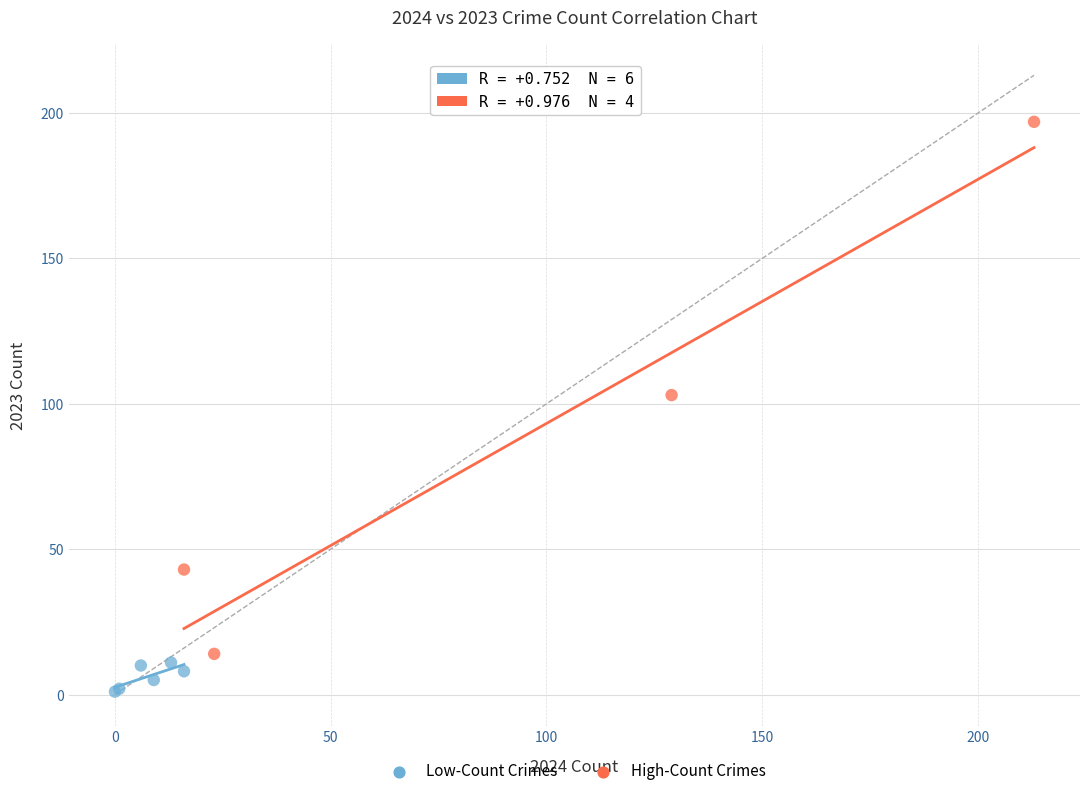

Which series contains the lowest Y value?

Low-Count Crimes